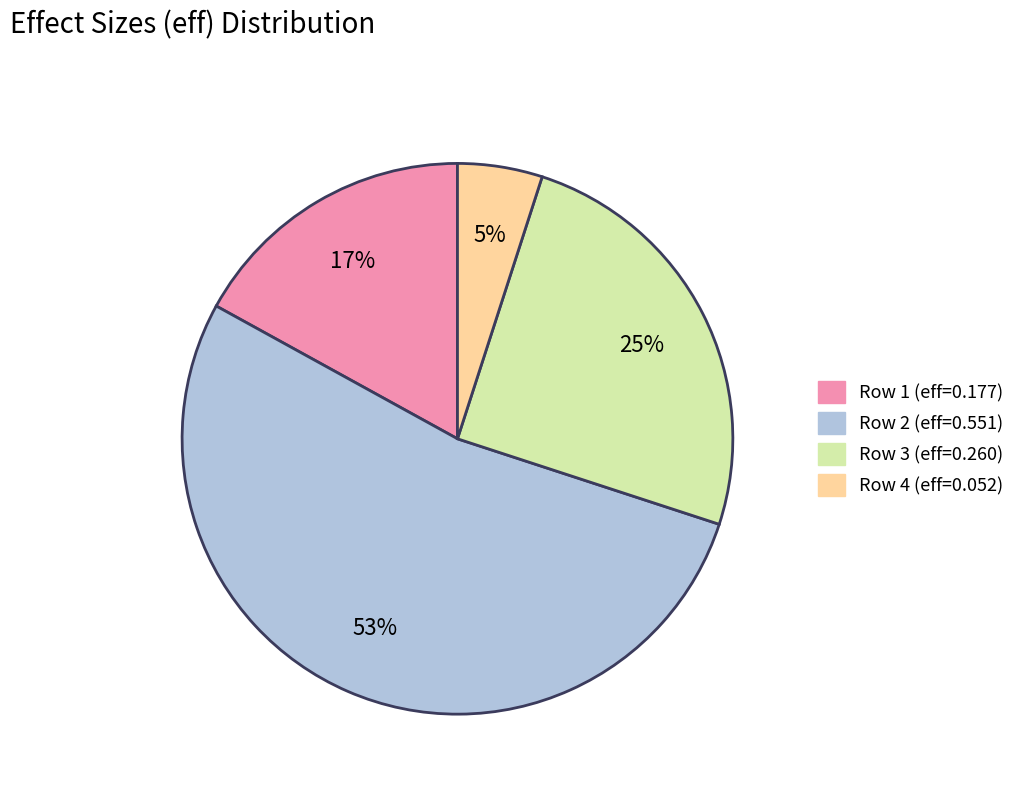

Is there any slice that represents more than half of the pie?

Yes